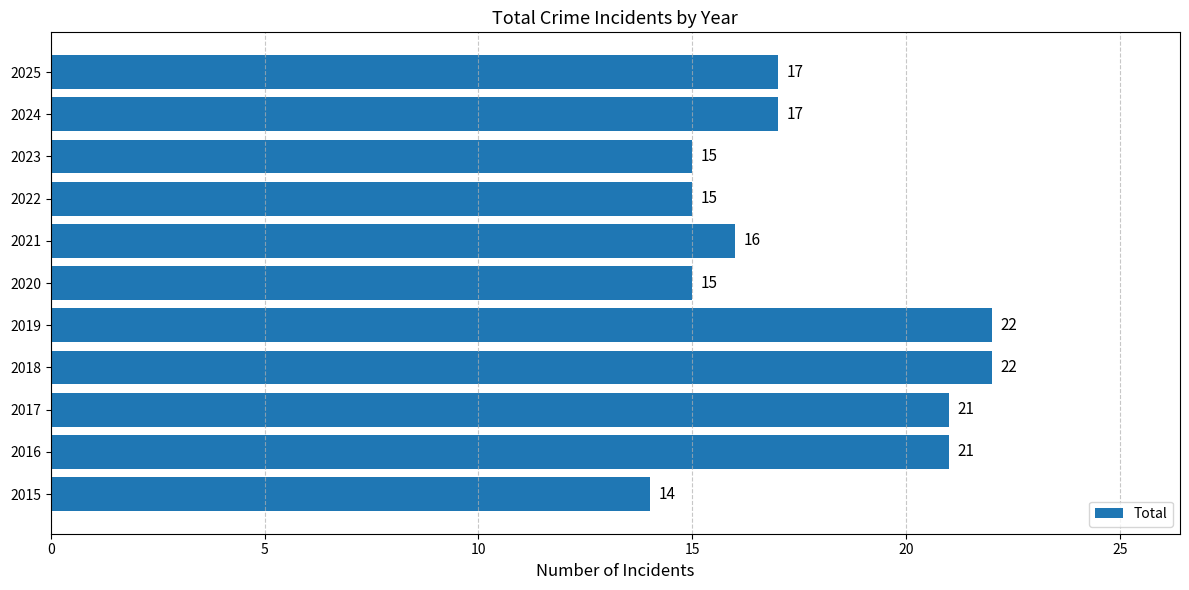

Which has a higher value, 2021 or 2017?

2017